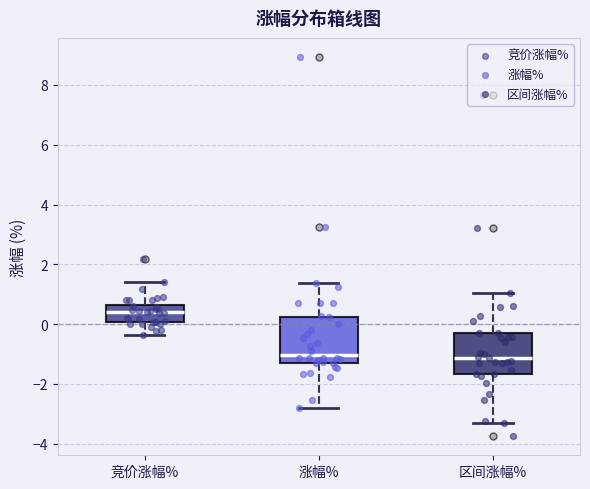

Where does the median line of the box for 竞价涨幅% sit on the y-axis? The values are not printed on the chart, so give them approximately, as read against the axis.

0.4